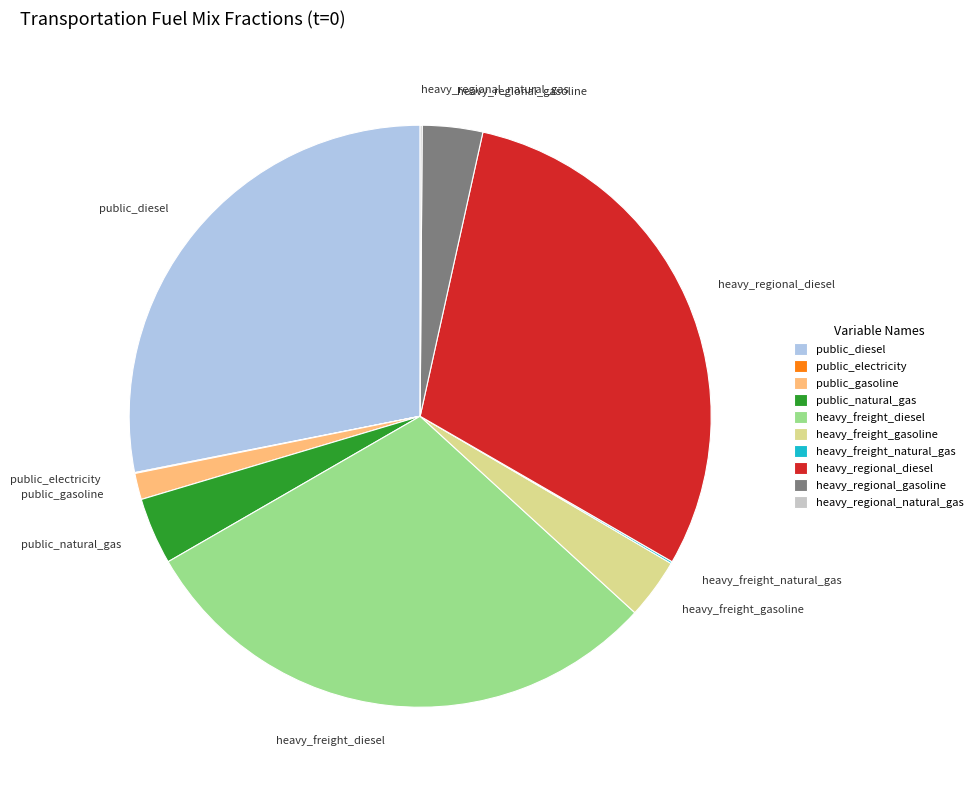

Between public_natural_gas and public_gasoline, which is larger?

public_natural_gas